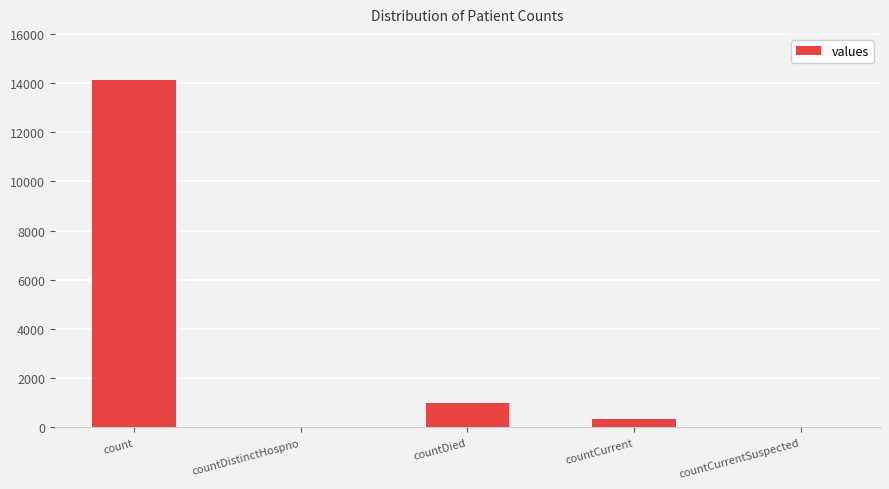

What is the change in value from countDied to countCurrent?

-646